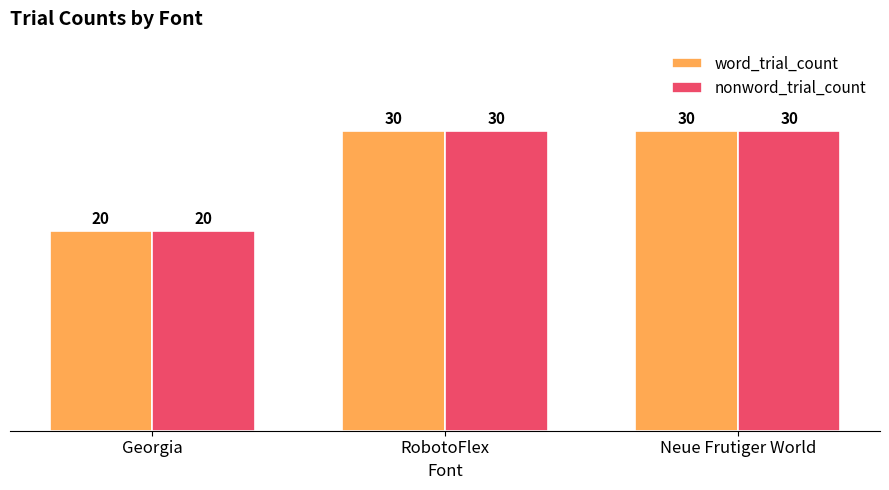

What is the greatest value displayed?

30